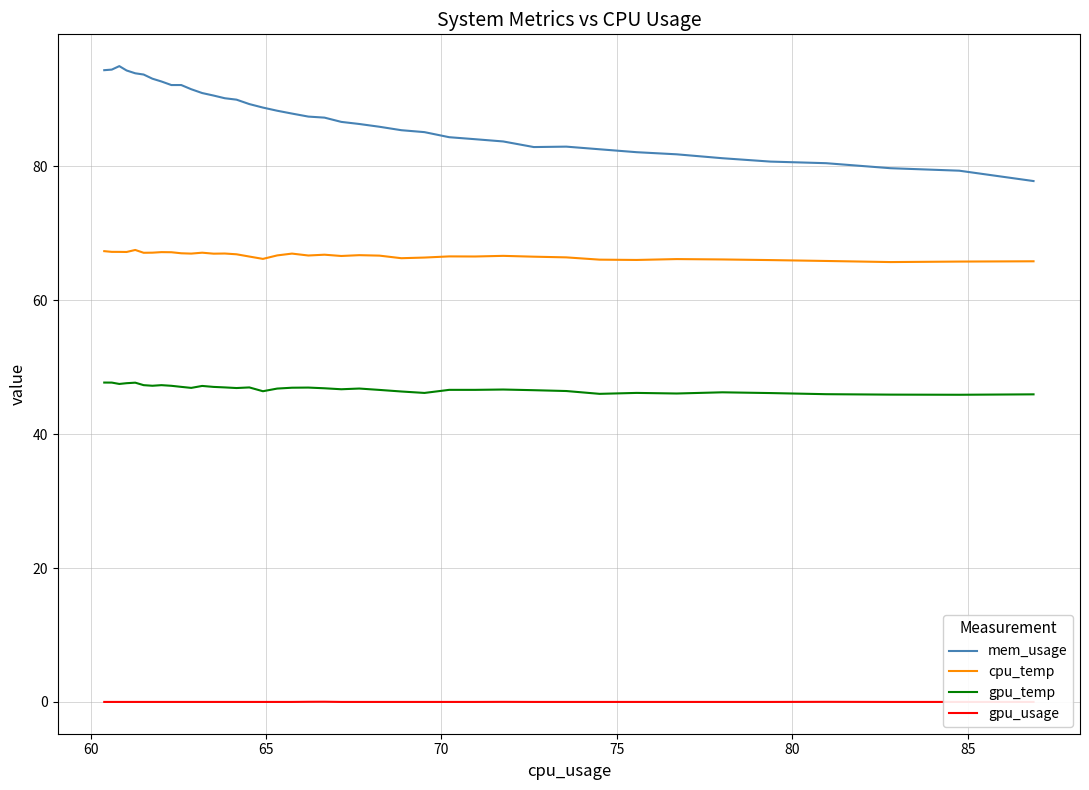

Does the chart display data point markers on the line(s)?

No